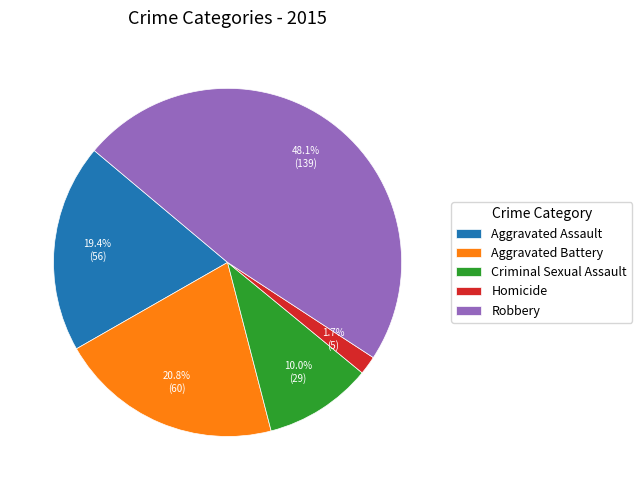

To the nearest percent, what is the average slice percentage?

20%